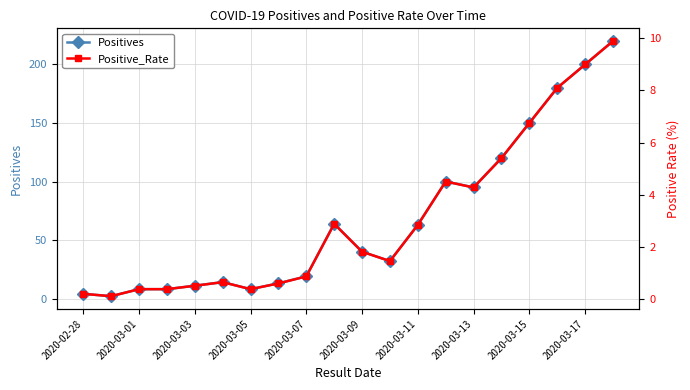

True or false: Positive_Rate has more than 1 interior local peaks.

True